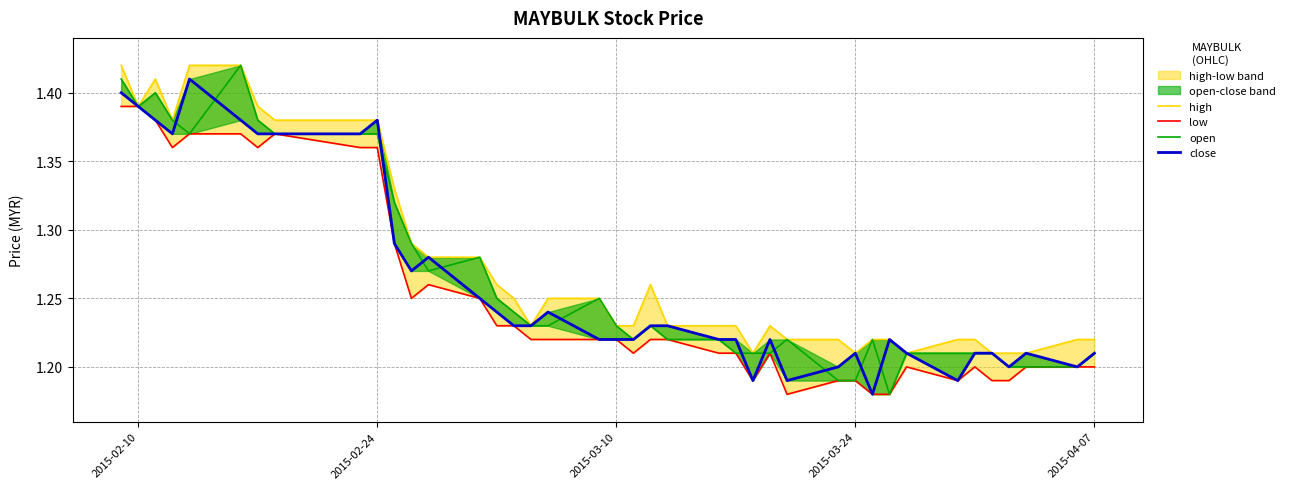

Count the number of categories in the chart.

40